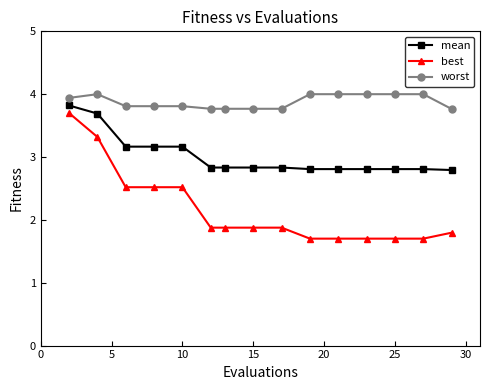

Which series has the largest range (max minus min)?

best